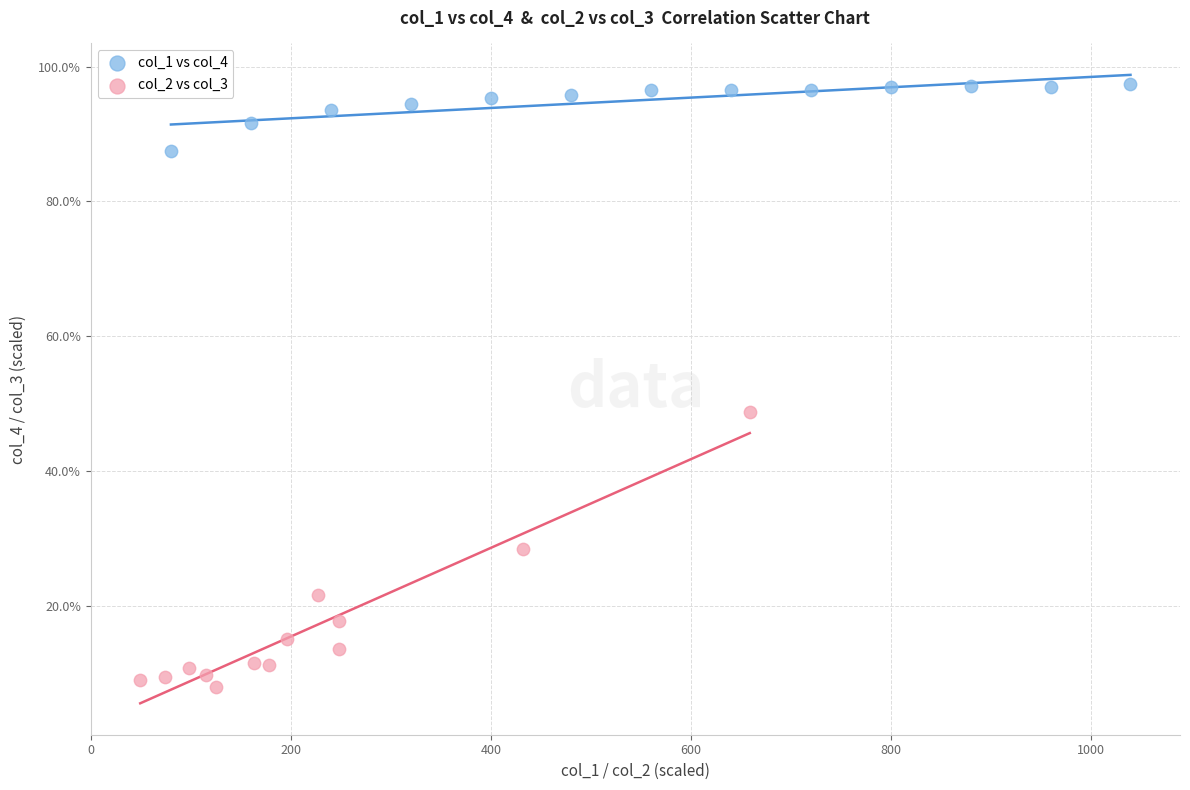

Which series has the largest Y range (max minus min)?

col_2 vs col_3